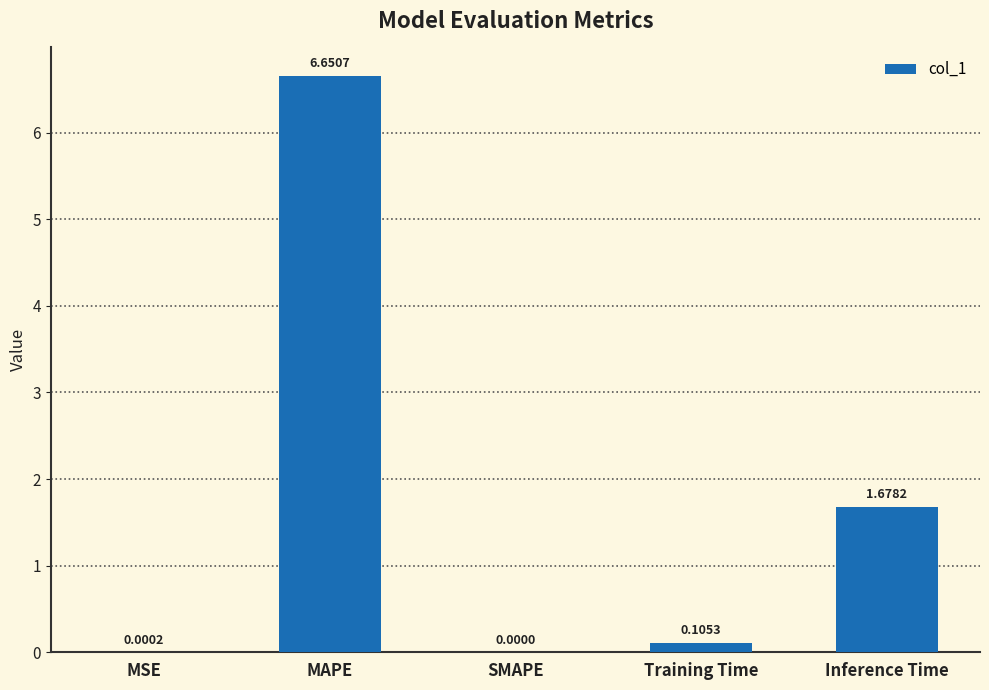

What is the sum of all values?

8.4